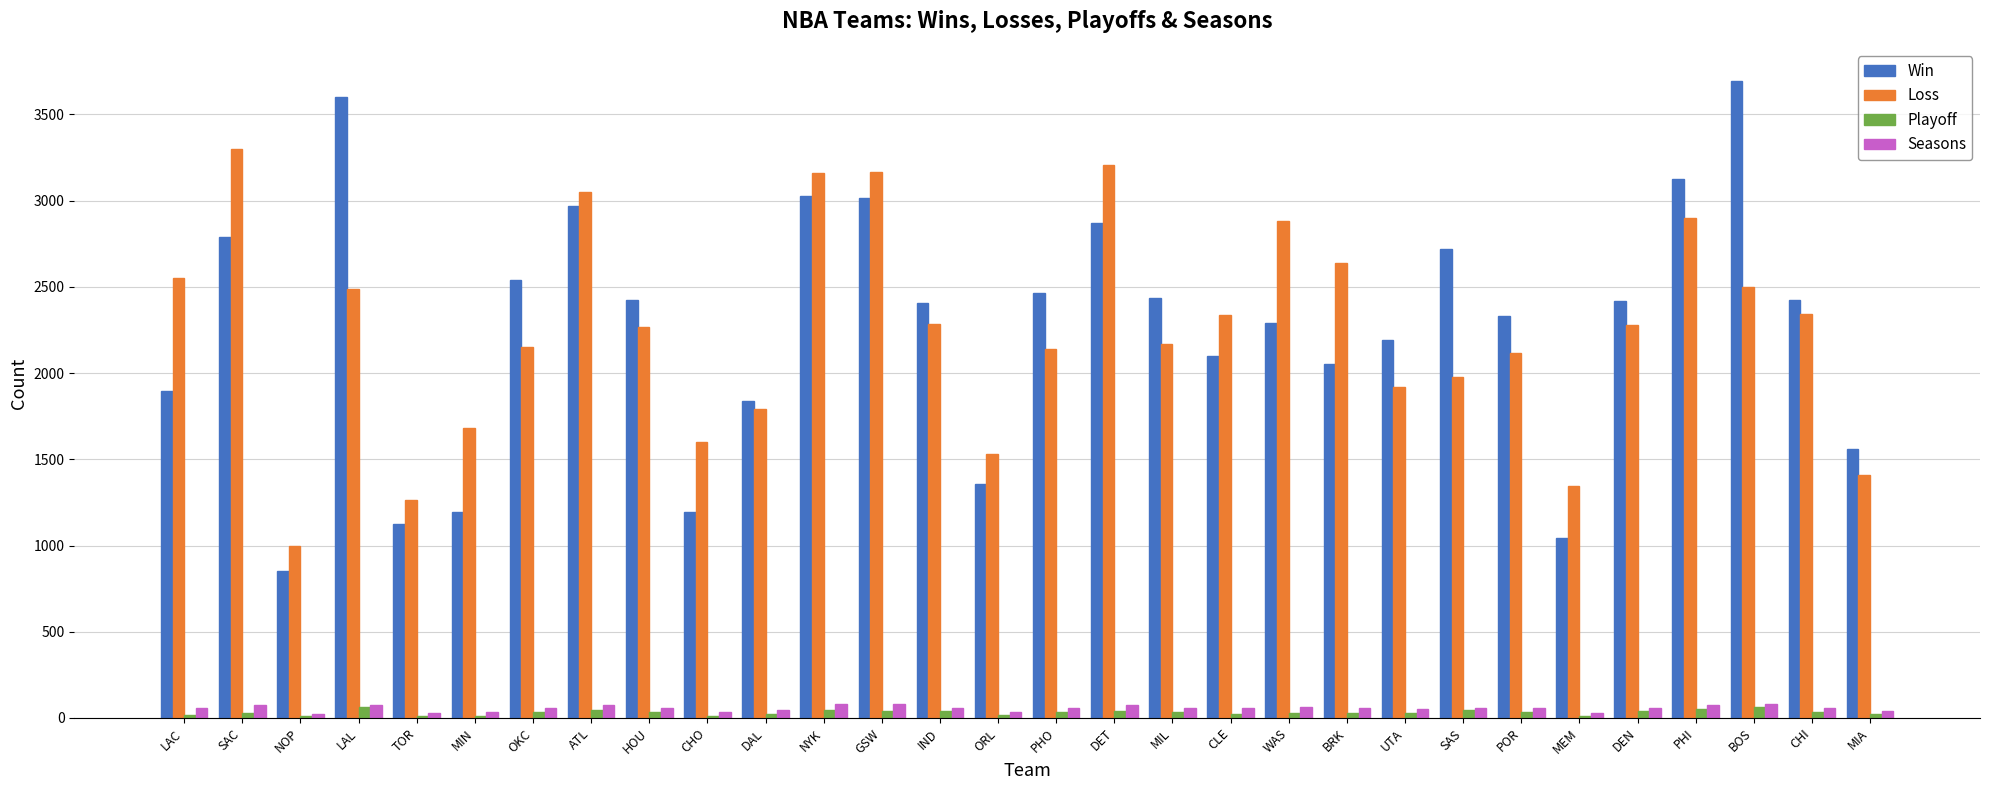

What is the sum of all Win values?

67930